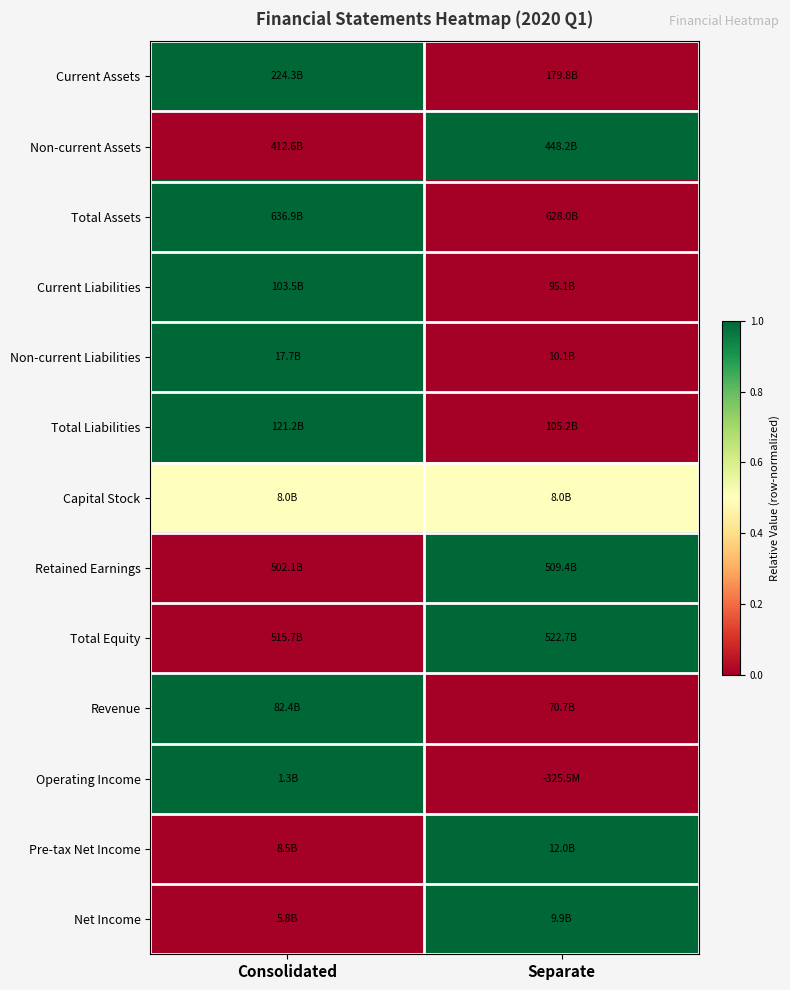

What is the spread (max minus min) of values at Separate?

1.0